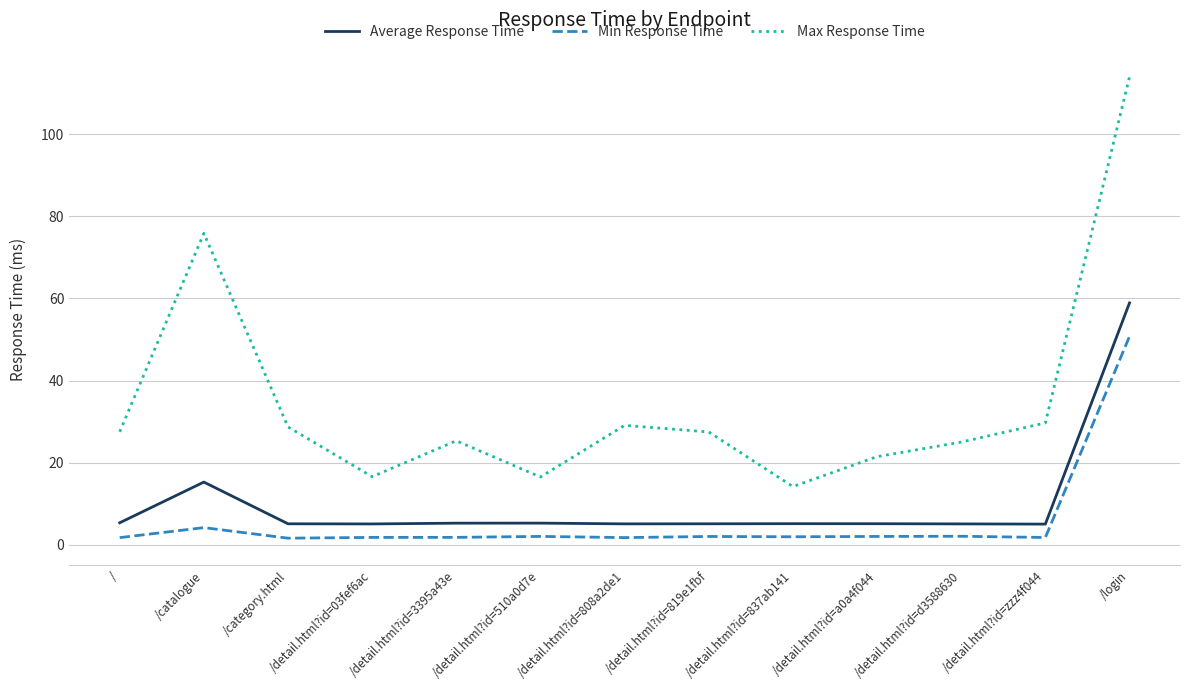

Is the value of Min Response Time at /detail.html?id=510a0d7e greater than the value of Max Response Time at /detail.html?id=808a2de1?

No